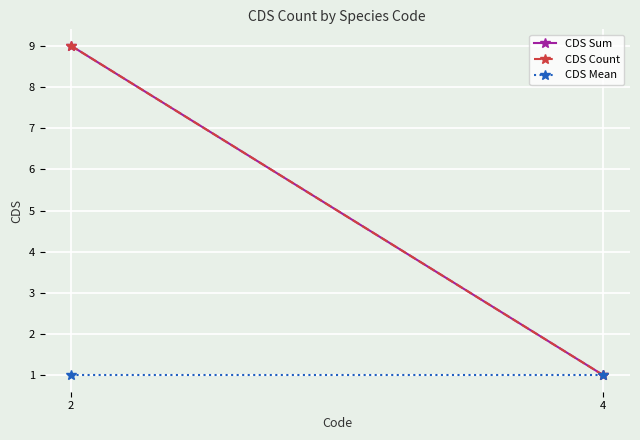

What is the lowest value of the CDS Count series?

1